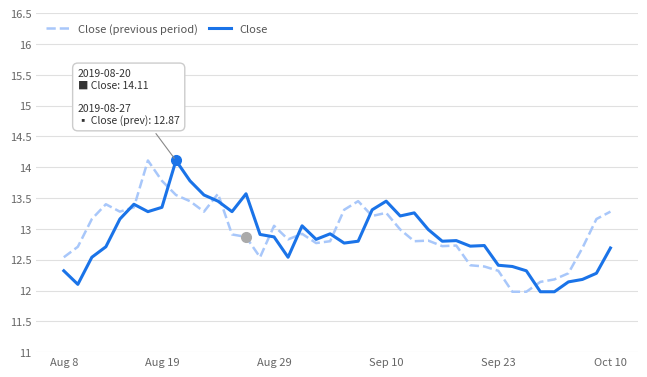

How many distinct data groups are displayed?

2